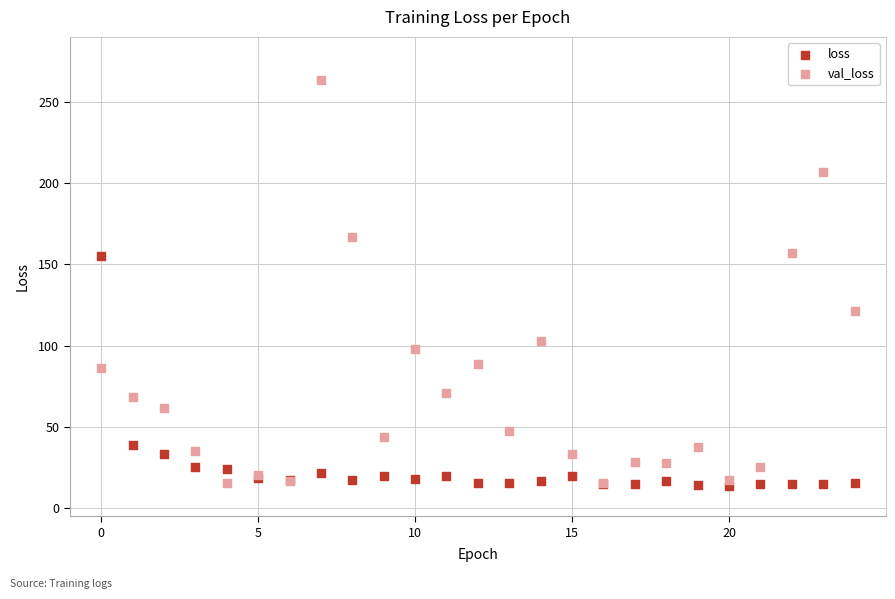

What are all the series names shown in the legend?

loss, val_loss